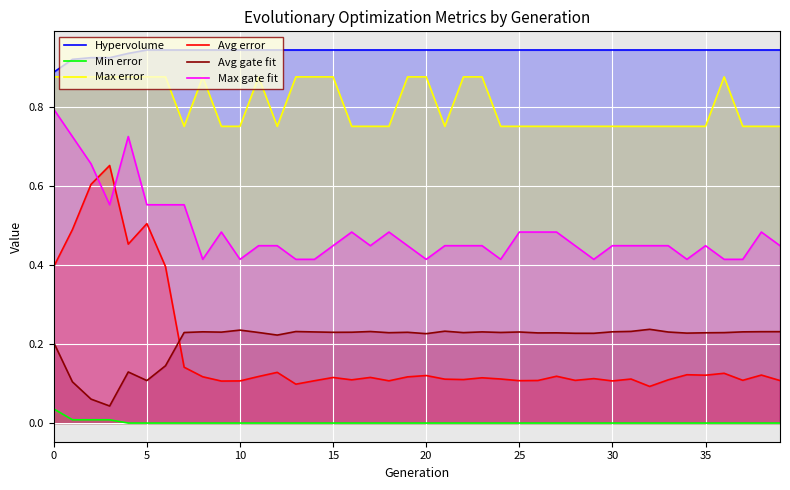

How many Max error values are between 0 and 1?

40